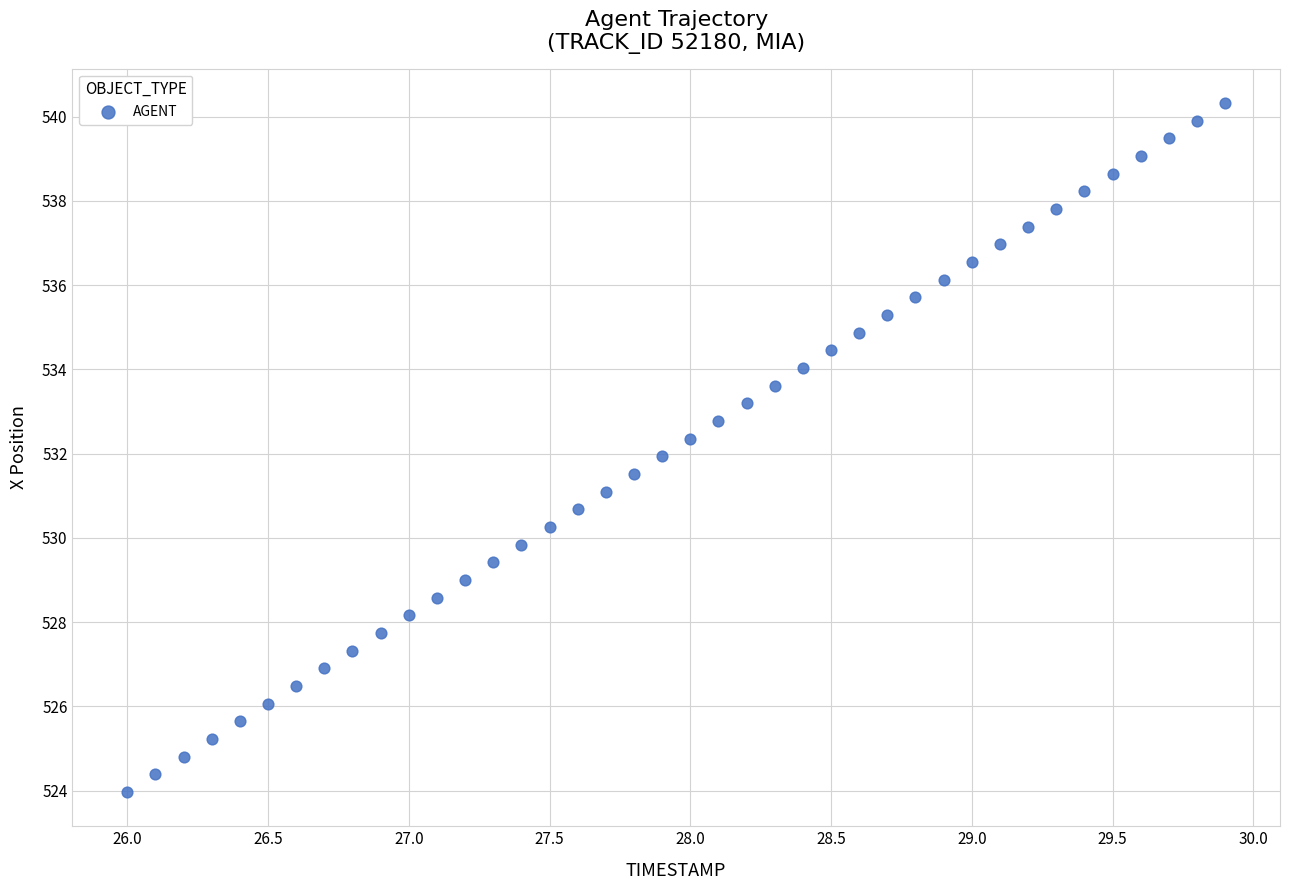

What is the range of Y values (max minus min)?

16.3